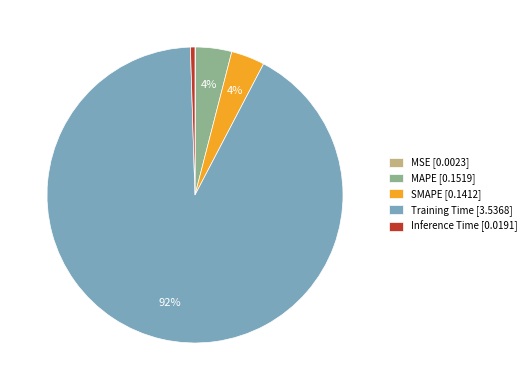

Between Inference Time [0.0191] and SMAPE [0.1412], which is larger?

SMAPE [0.1412]